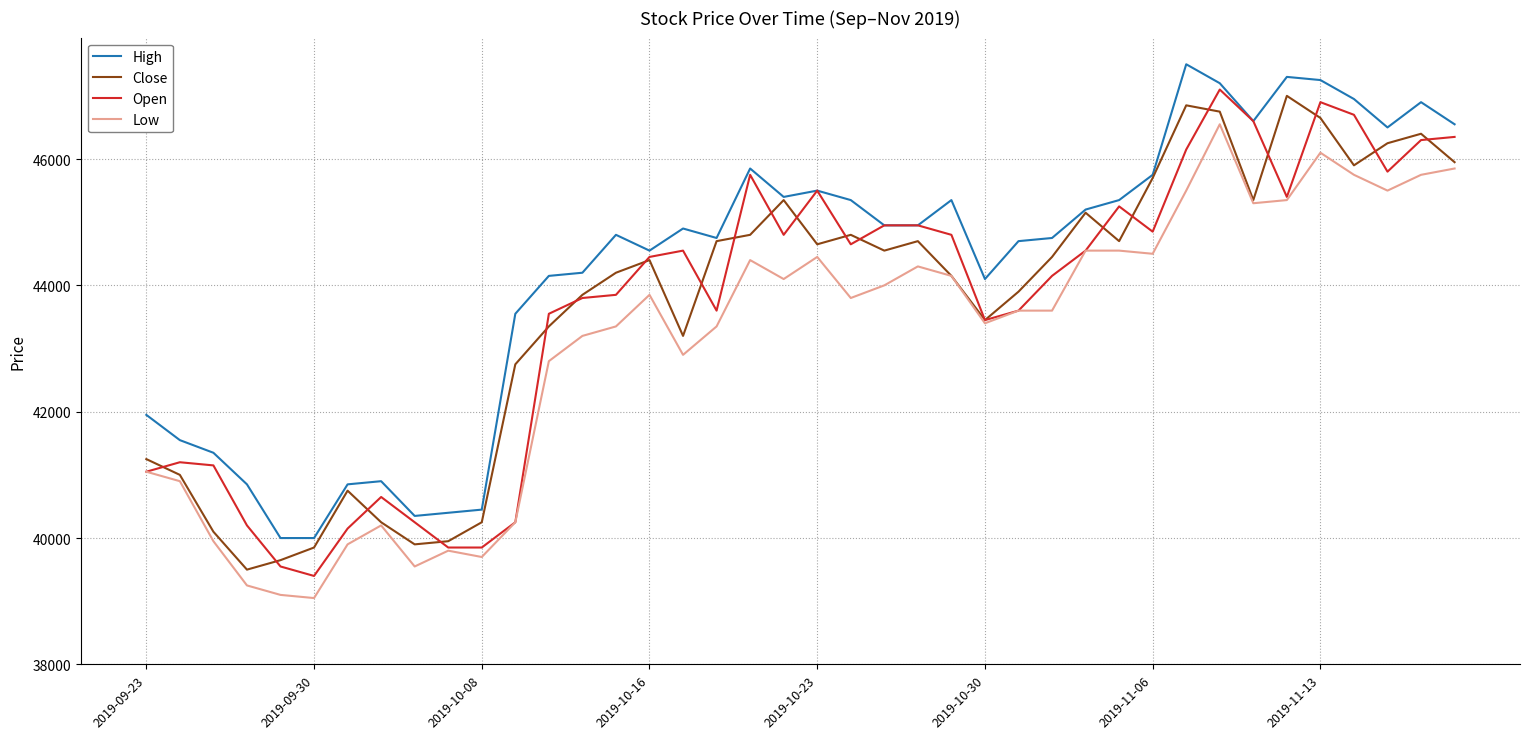

Which series has the largest total across all categories?

High